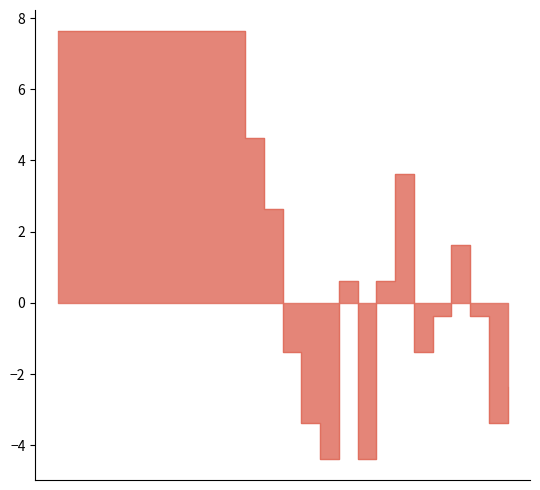

Approximately how many times larger is the value at 2023-10-25 compared to 2023-10-28?

2.2